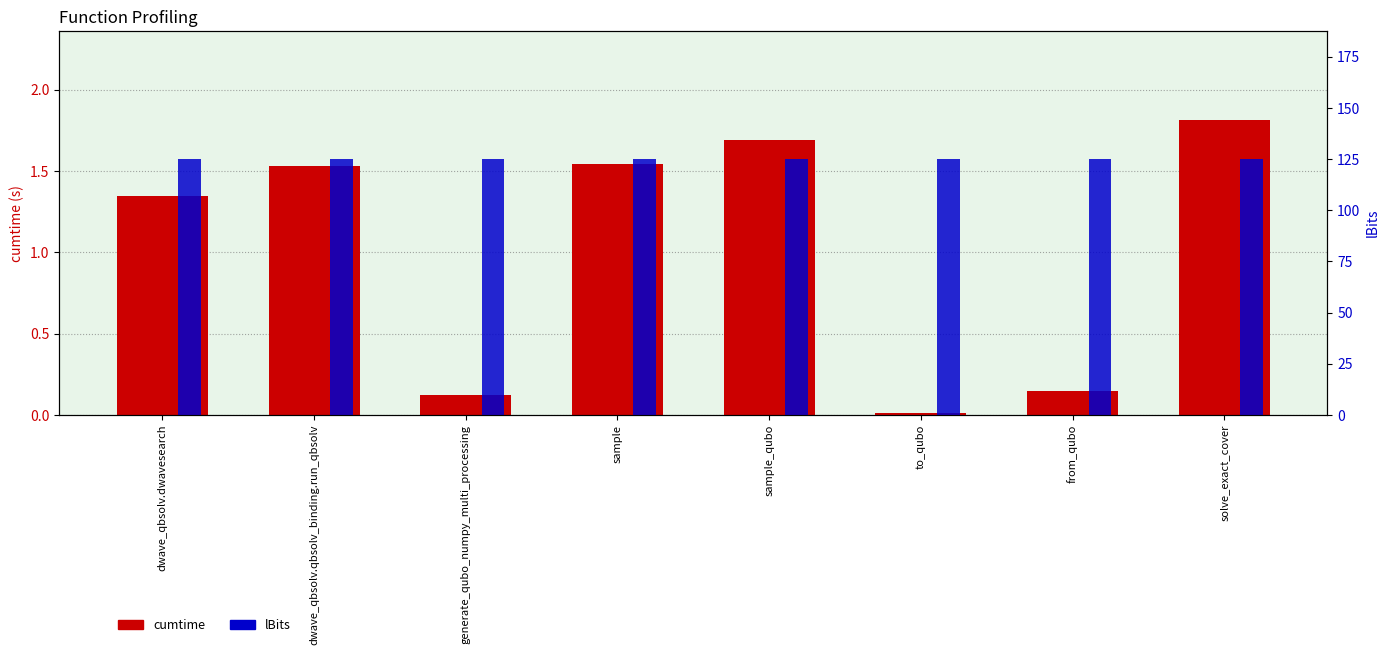

Rank the series at to_qubo from highest to lowest value.

lBits, cumtime